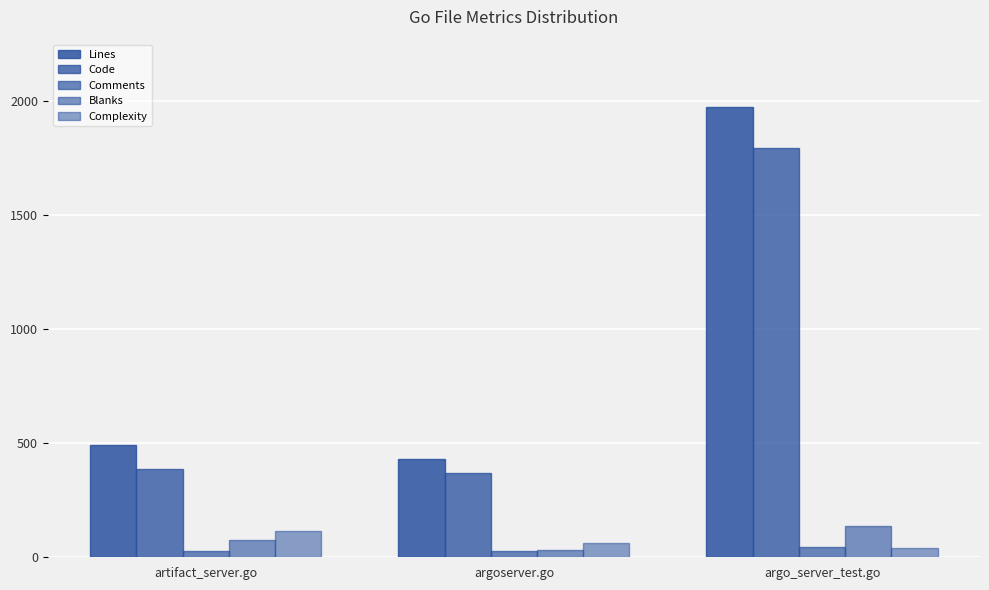

Reading right to left, transcribe all the data shown in this chart.

Lines: argo_server_test.go=1973	argoserver.go=430	artifact_server.go=492
Code: argo_server_test.go=1793	argoserver.go=370	artifact_server.go=388
Comments: argo_server_test.go=45	argoserver.go=26	artifact_server.go=29
Blanks: argo_server_test.go=135	argoserver.go=34	artifact_server.go=75
Complexity: argo_server_test.go=39	argoserver.go=61	artifact_server.go=114